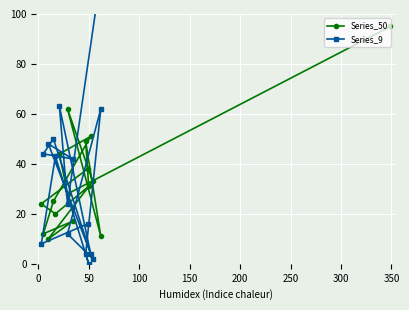

At how many categories does at least one series exceed 203?

1